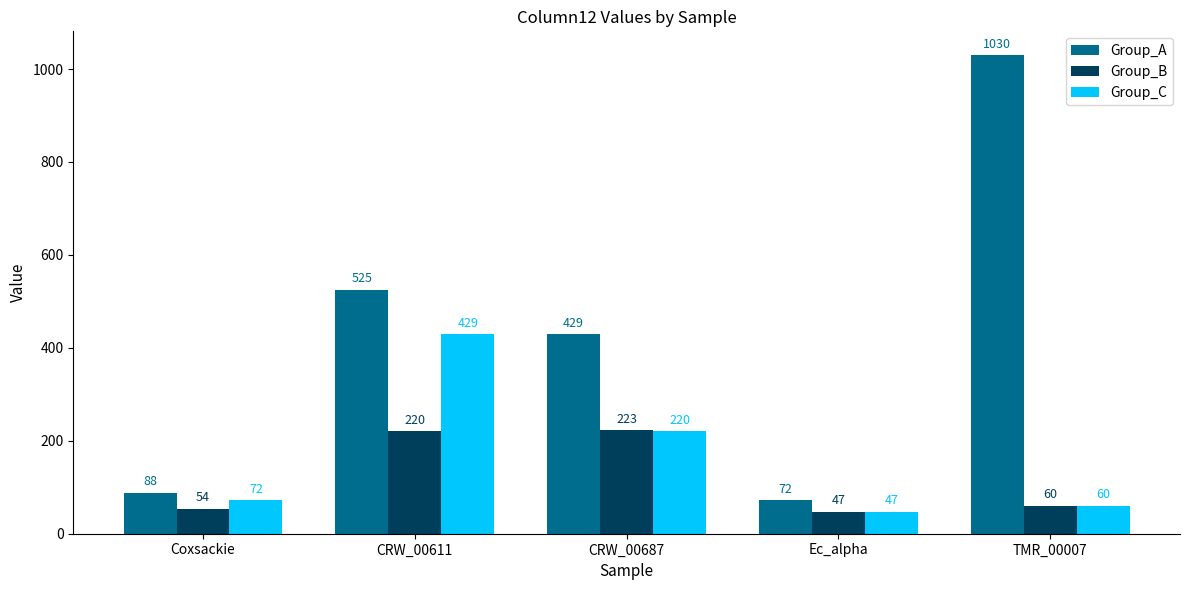

List the labels in order of Group_A value, largest first.

TMR_00007, CRW_00611, CRW_00687, Coxsackie, Ec_alpha